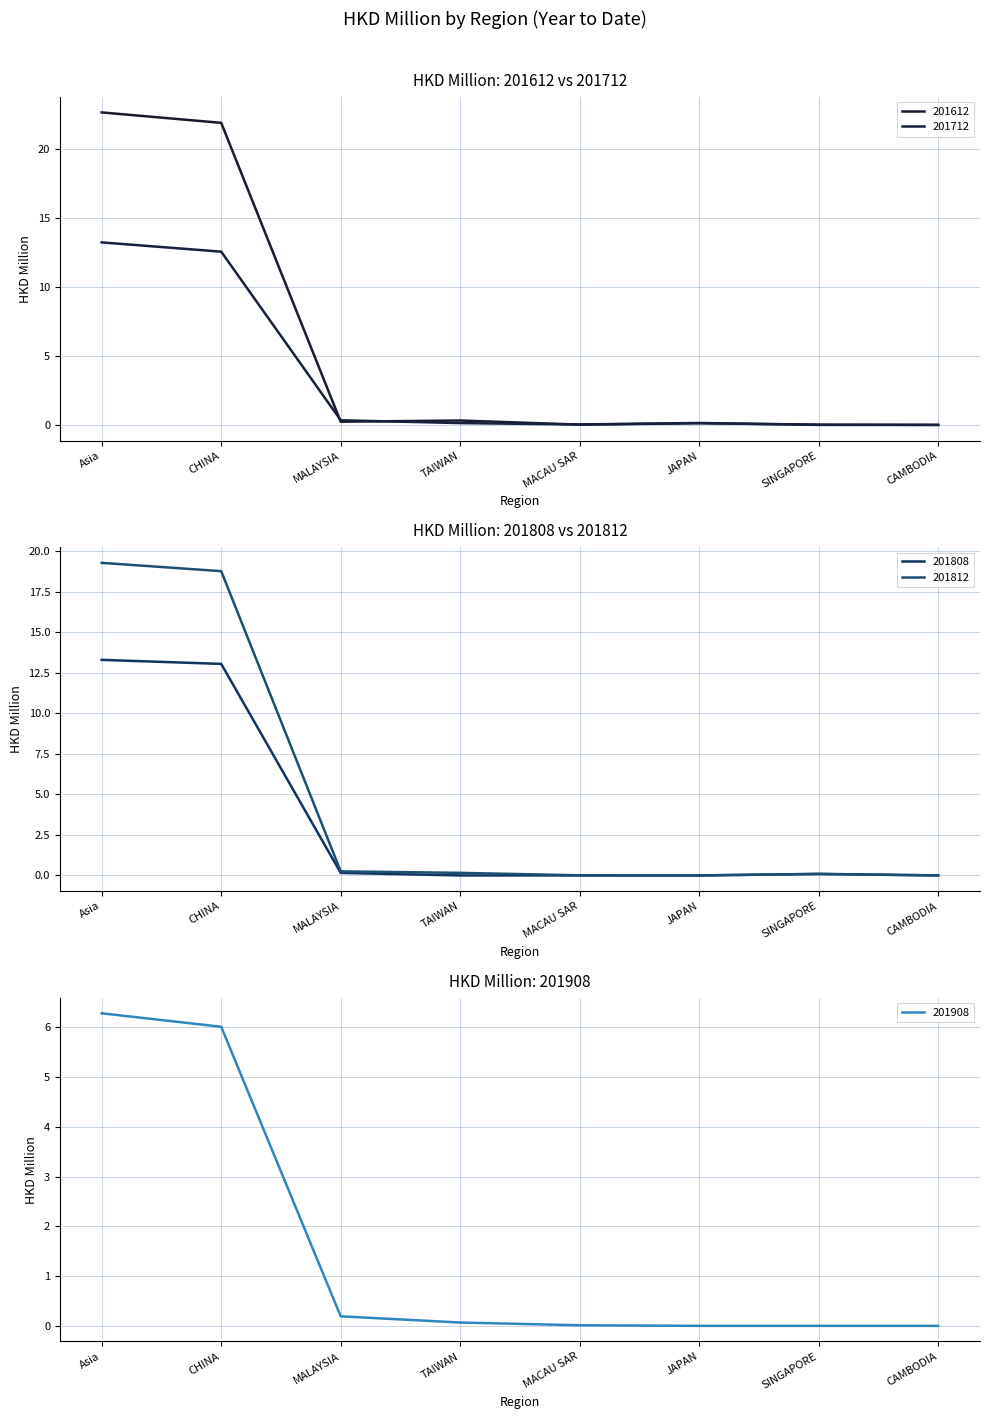

List the series in order of their peak value, lowest first.

201908, 201712, 201808, 201812, 201612